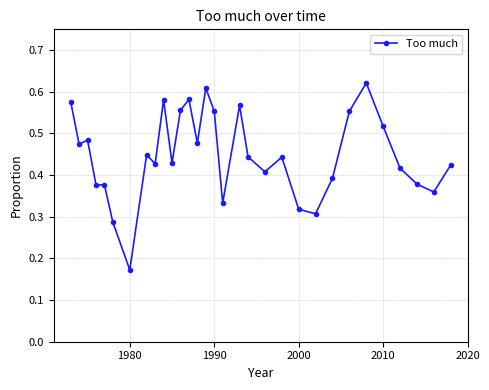

Count the values in the range 0 to 1.

31